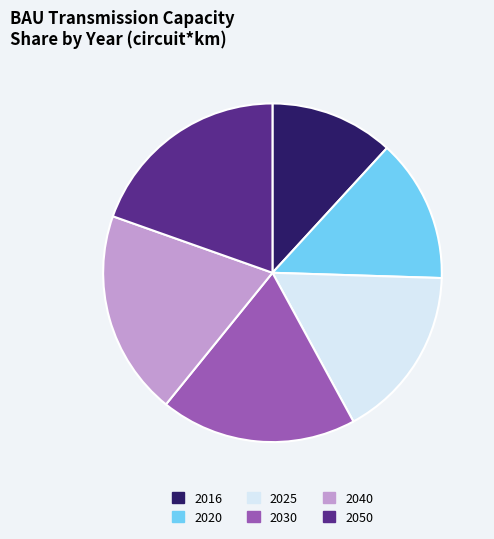

Which category has the smallest portion of the pie?

2016